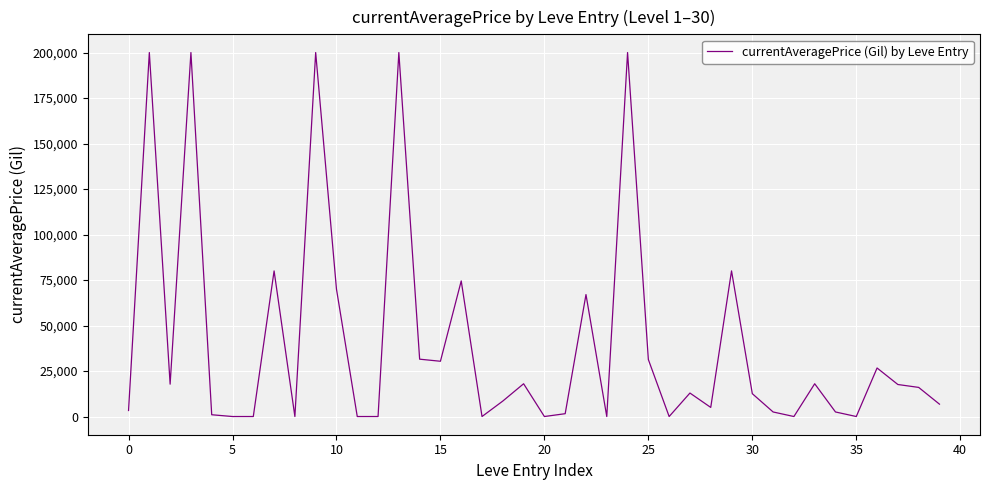

What is the greatest value displayed?

200000.0